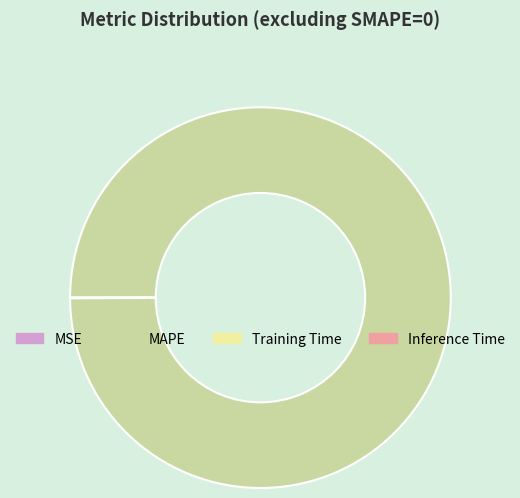

The MAPE slice represents 100% of the pie. True or false?

True